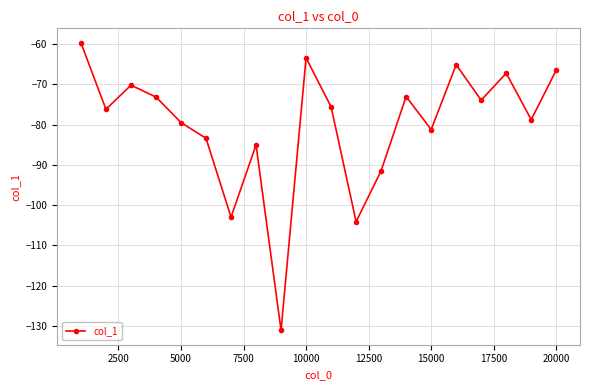

What is the smallest value displayed?

-131.1